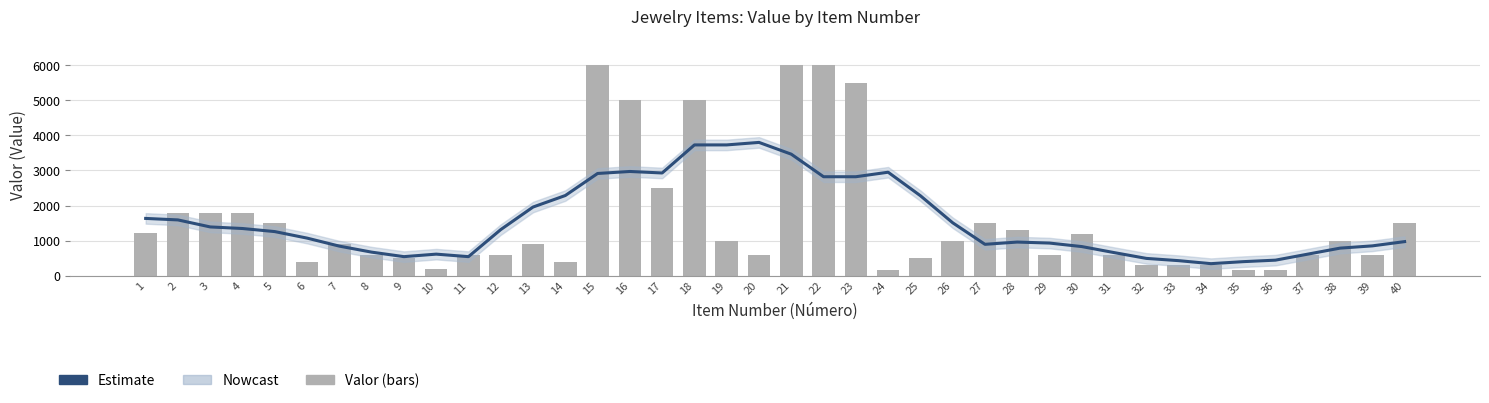

At which label does Valor reach its peak?

15